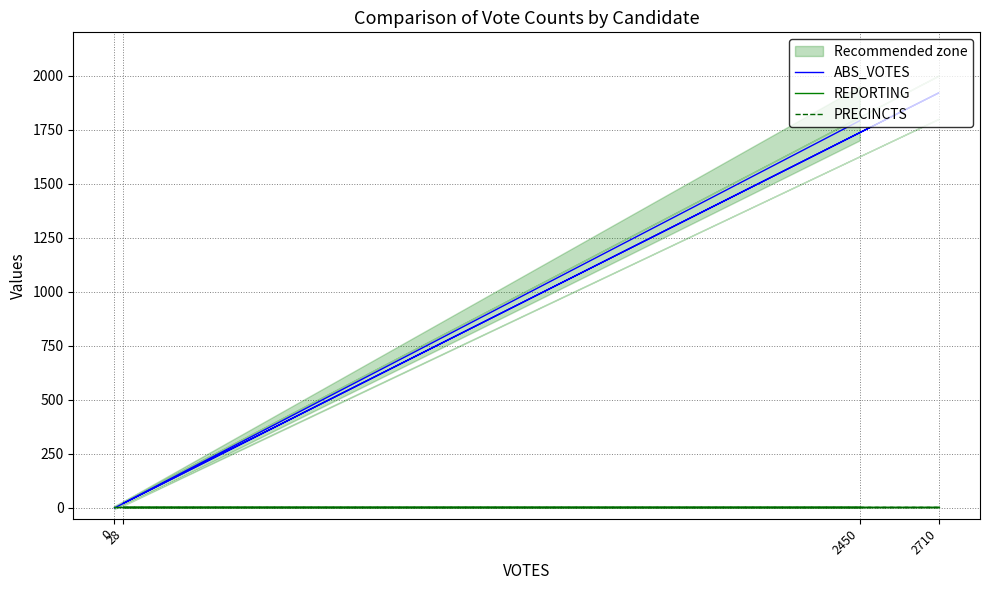

What is the value of the REPORTING point at the 2nd from the left?

5